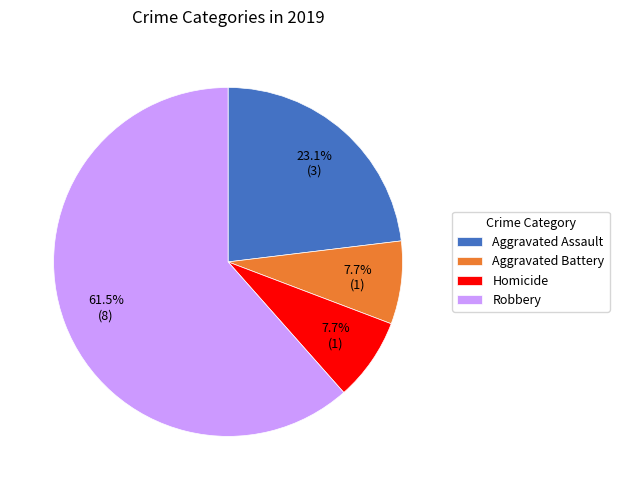

Is it true that Aggravated Battery is 8% of the pie?

True